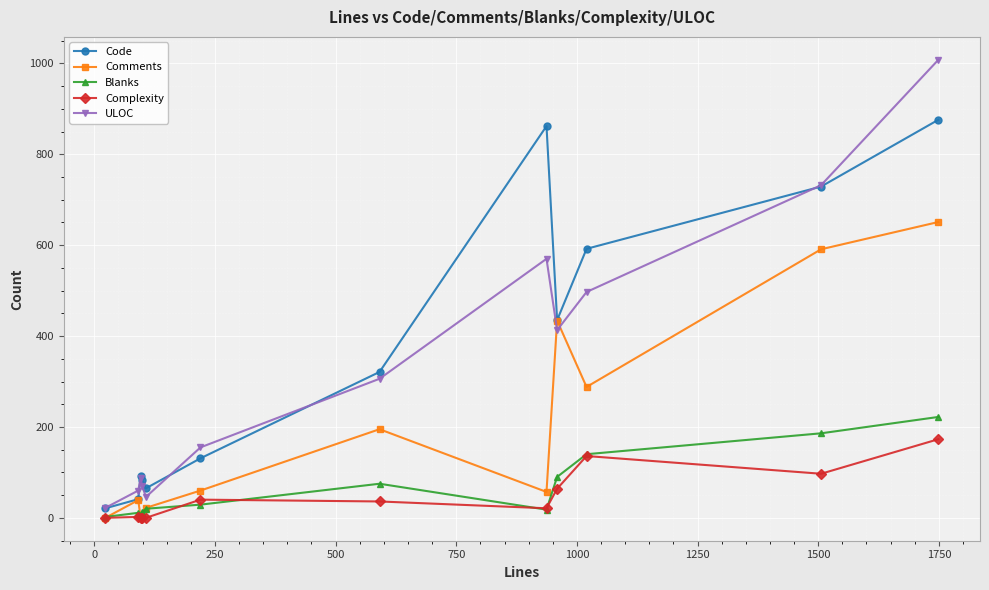

Which series has the largest range (max minus min)?

ULOC